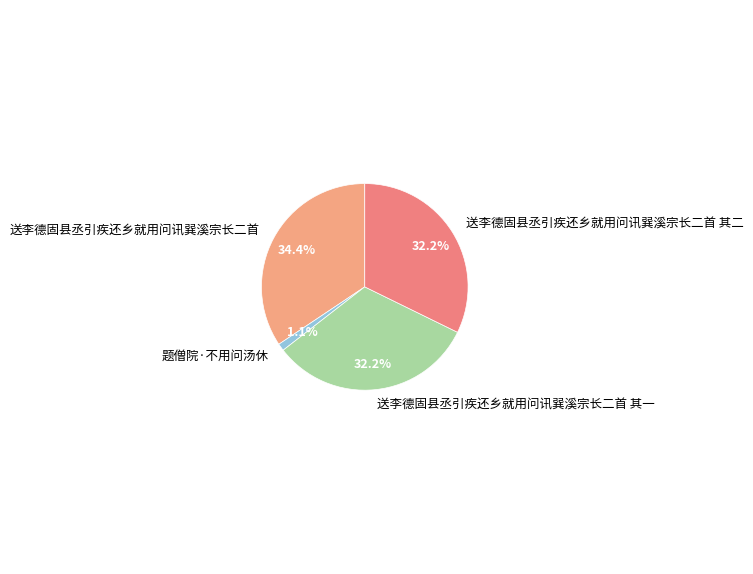

What percentage is NOT represented by 送李德固县丞引疾还乡就用问讯巽溪宗长二首 其一?

67.8%